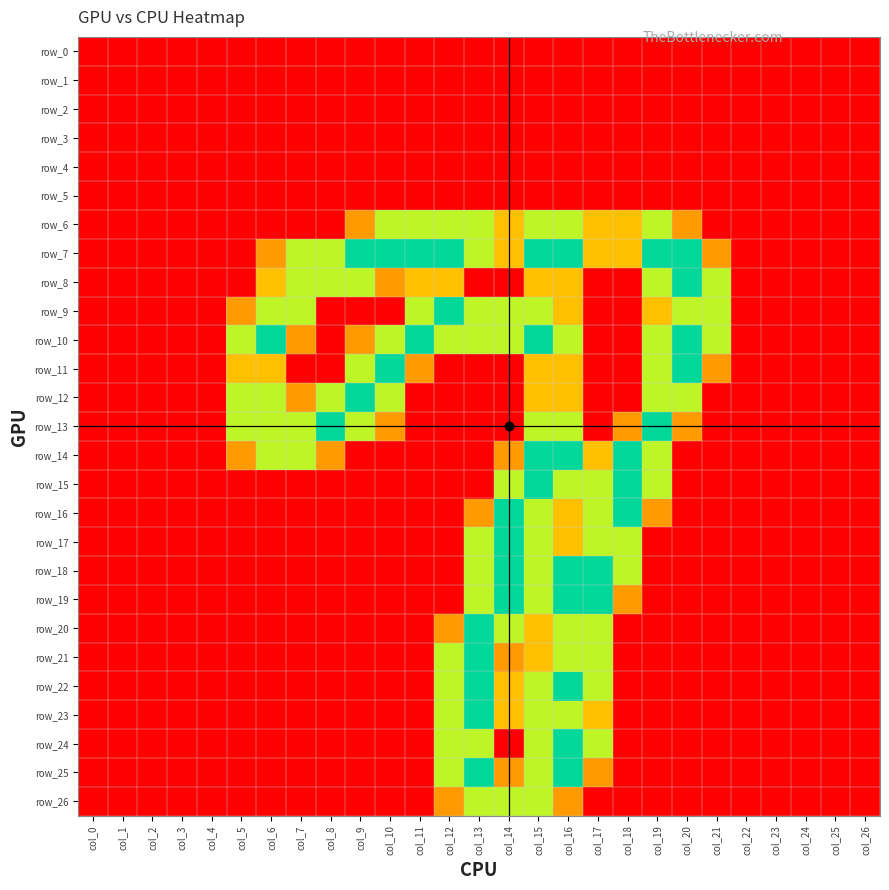

At how many categories does at least one series exceed 0?

17